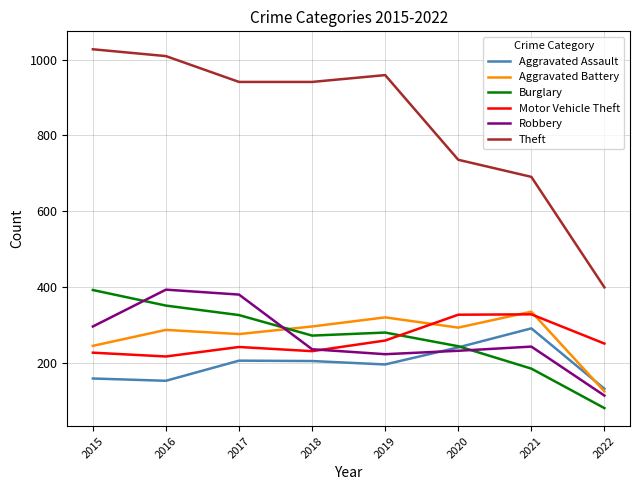

What is the average value of the Theft series?

838